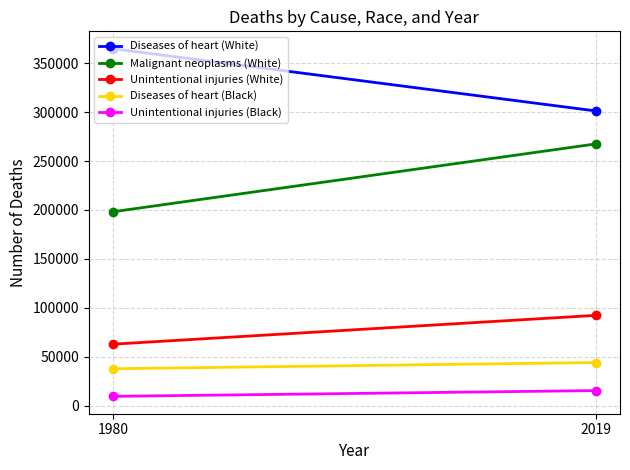

How many data points in Diseases of heart (White) are less than 364679?

1